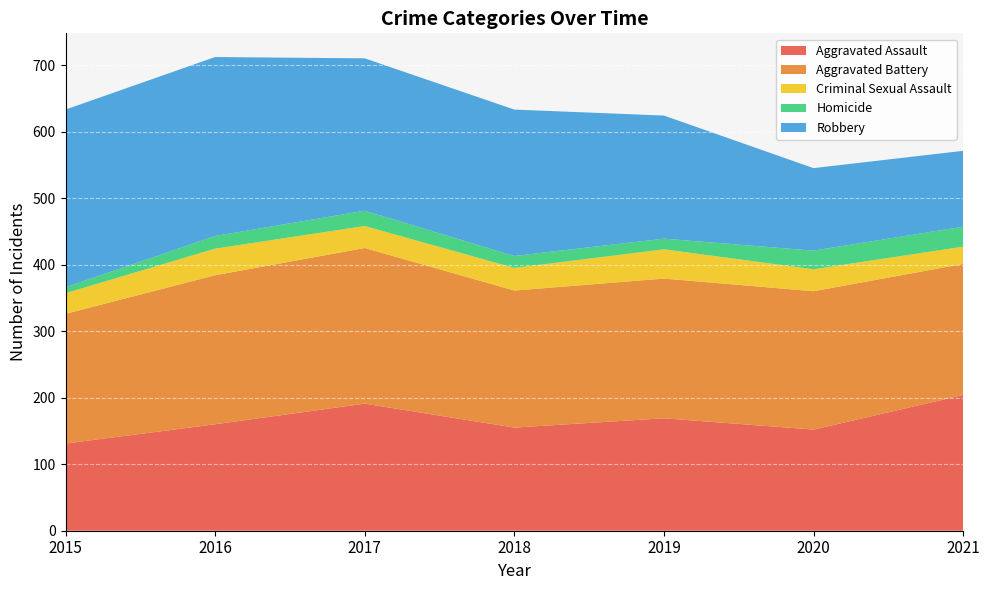

Reading left to right, what are all the values shown in this chart?

Aggravated Assault: 131	160	191	155	169	152	204
Aggravated Battery: 195	224	234	206	210	208	197
Criminal Sexual Assault: 31	40	33	34	44	33	26
Homicide: 9	19	23	18	16	28	30
Robbery: 267	269	229	220	185	124	114